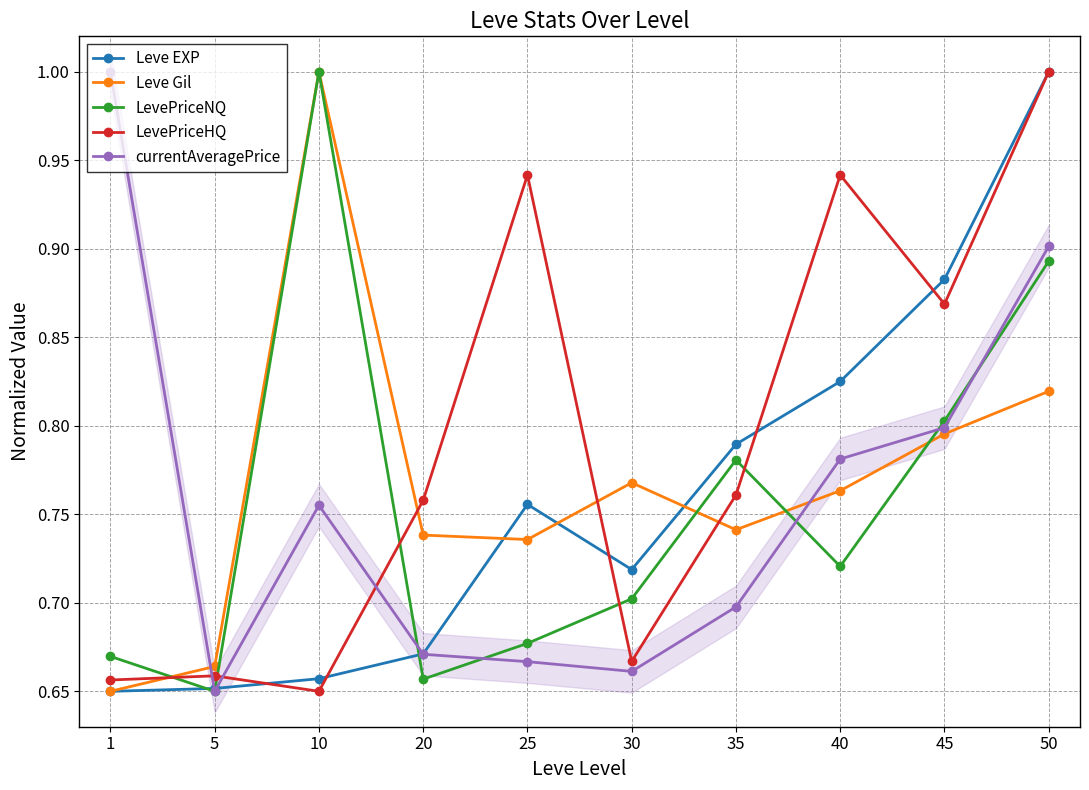

Which has a higher value, 1 or 20?

20